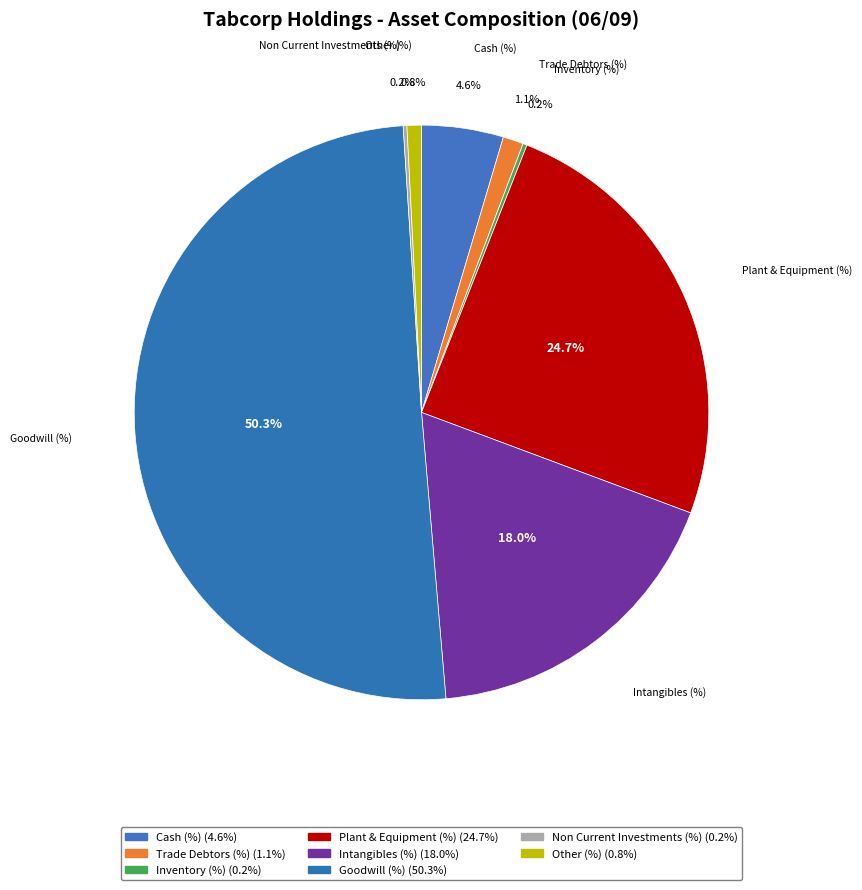

What is the change in value from Intangibles (%) to Goodwill (%)?

+32.4